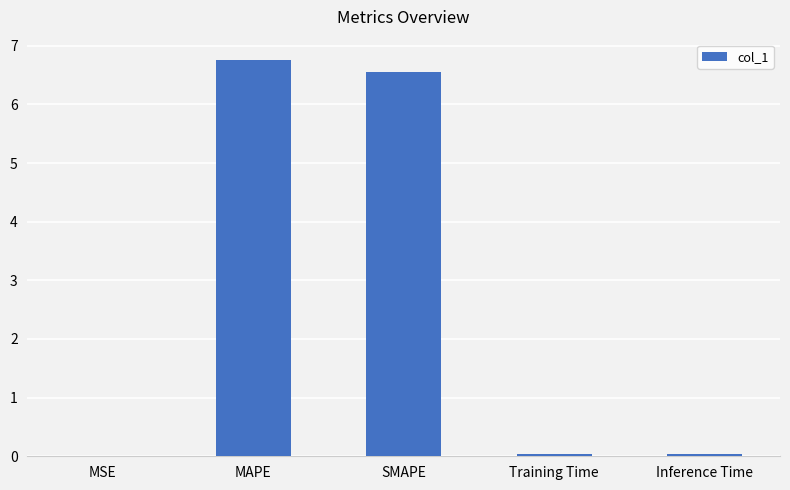

Does the chart contain stacked bars?

No